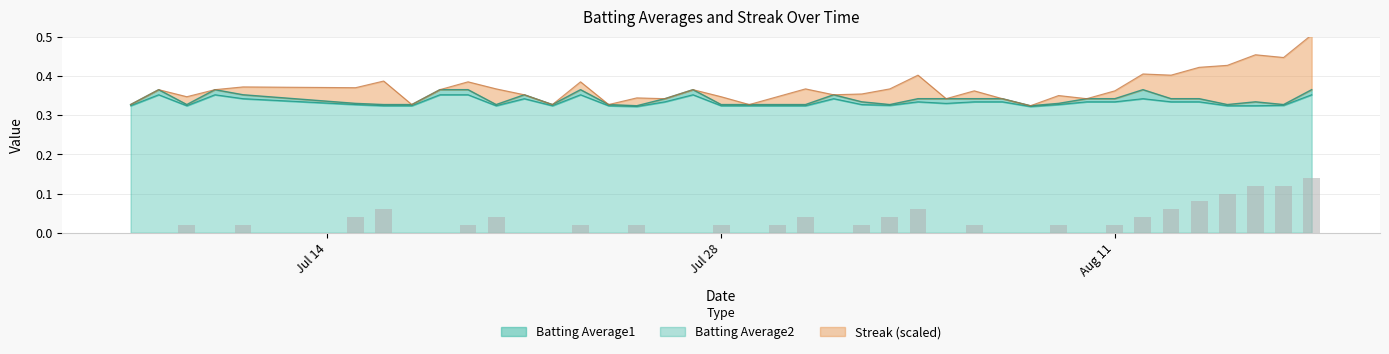

At how many categories does at least one series exceed 0?

40